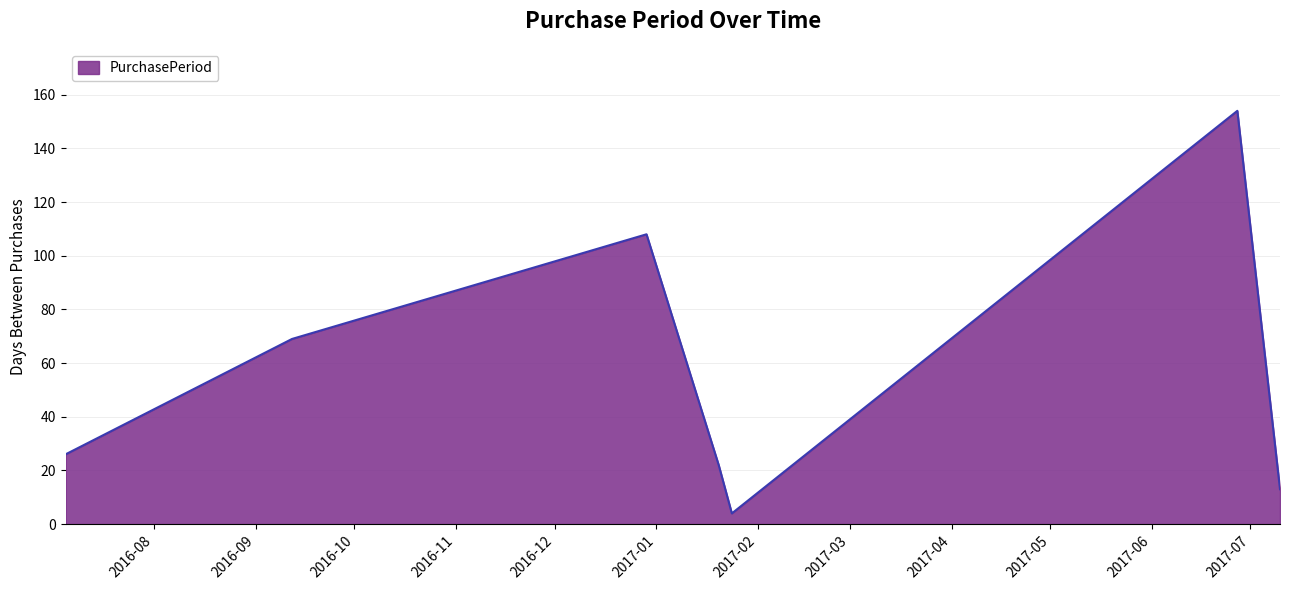

How many lines are shown in the chart?

1